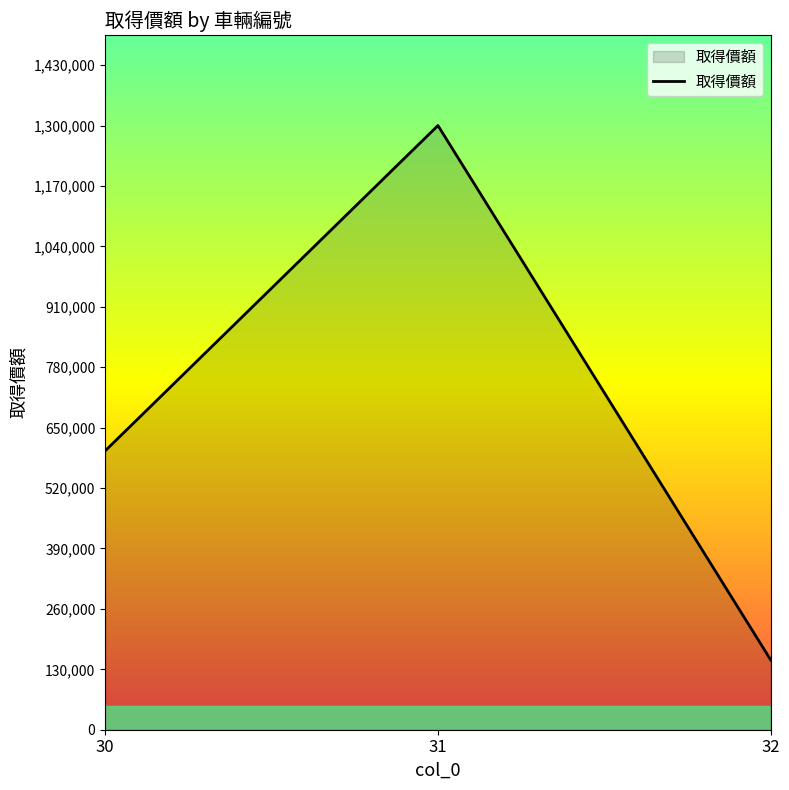

Rank the categories by value from lowest to highest.

32, 30, 31